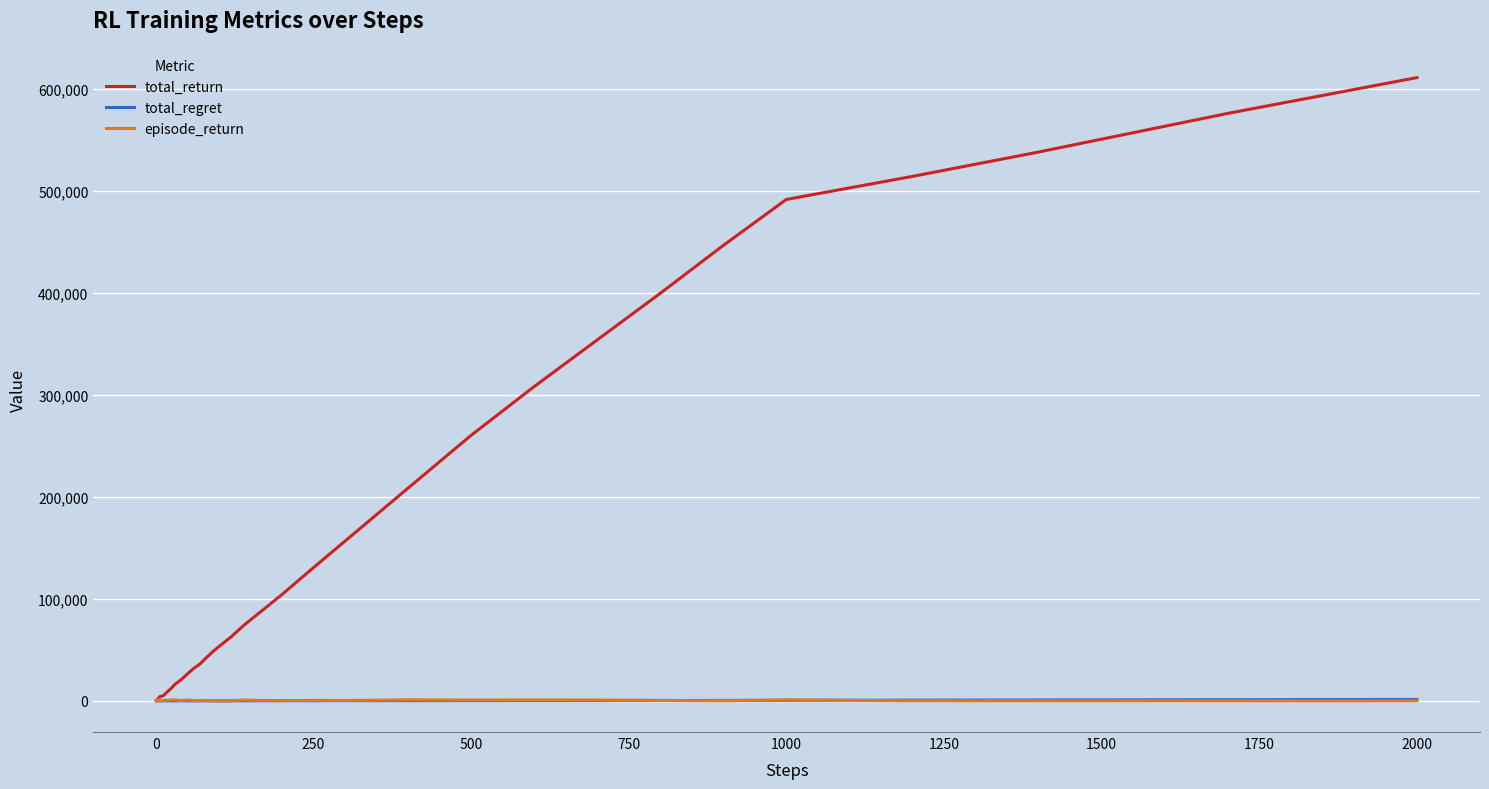

Which series has the largest range (max minus min)?

total_return